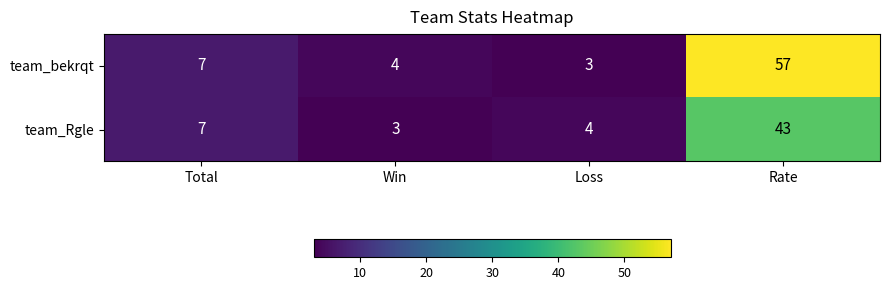

What is the smallest value displayed?

3